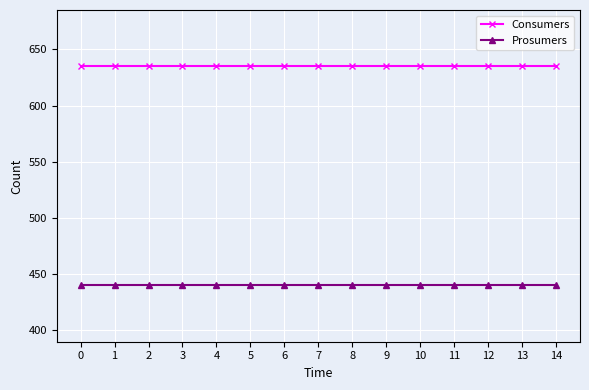

Reading right to left, list all the values displayed in this chart.

Consumers: 14=635	13=635	12=635	11=635	10=635	9=635	8=635	7=635	6=635	5=635	4=635	3=635	2=635	1=635	0=635
Prosumers: 14=440	13=440	12=440	11=440	10=440	9=440	8=440	7=440	6=440	5=440	4=440	3=440	2=440	1=440	0=440